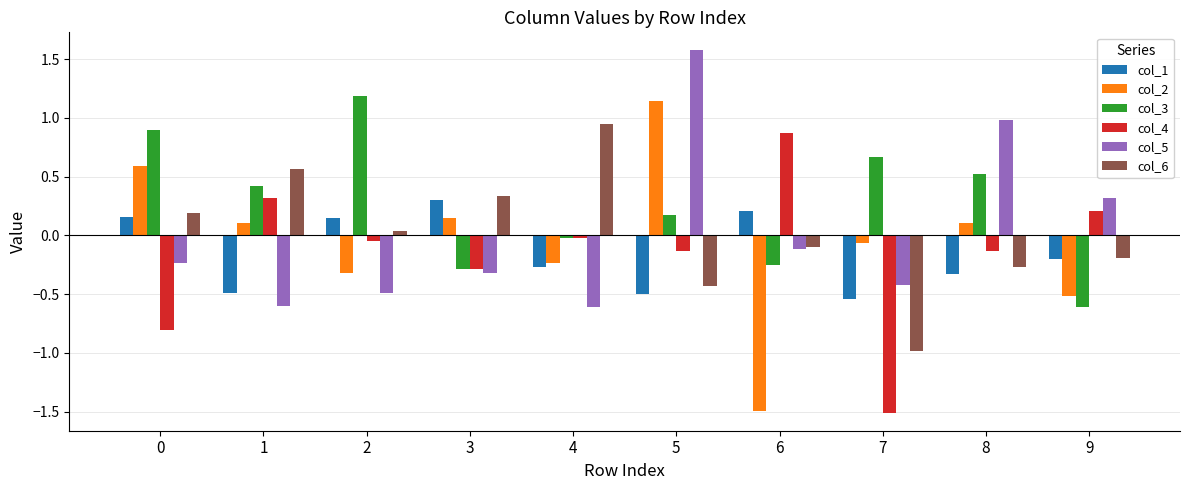

What is the total value across all series at 0?

0.8